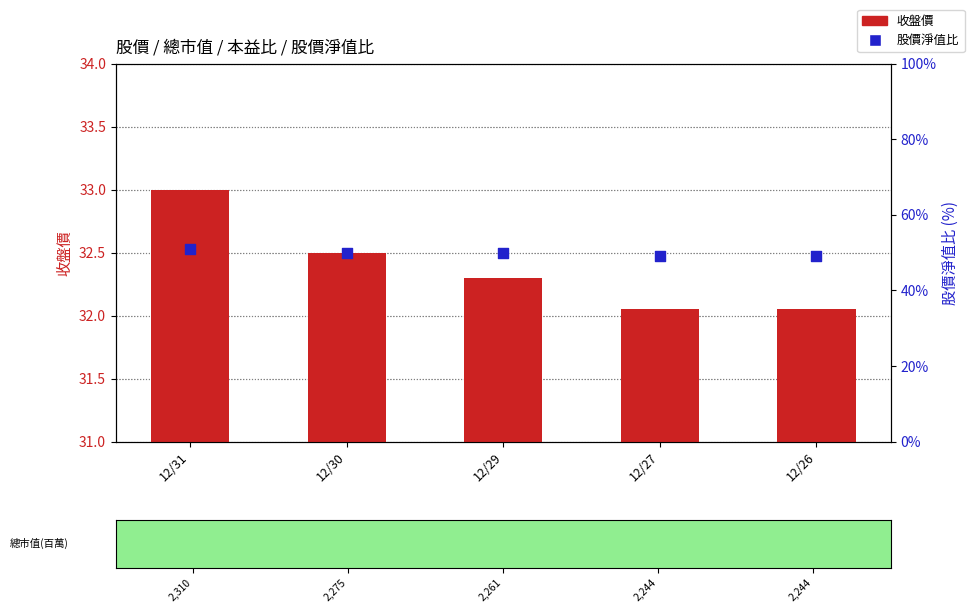

Which series has the largest total across all categories?

收盤價